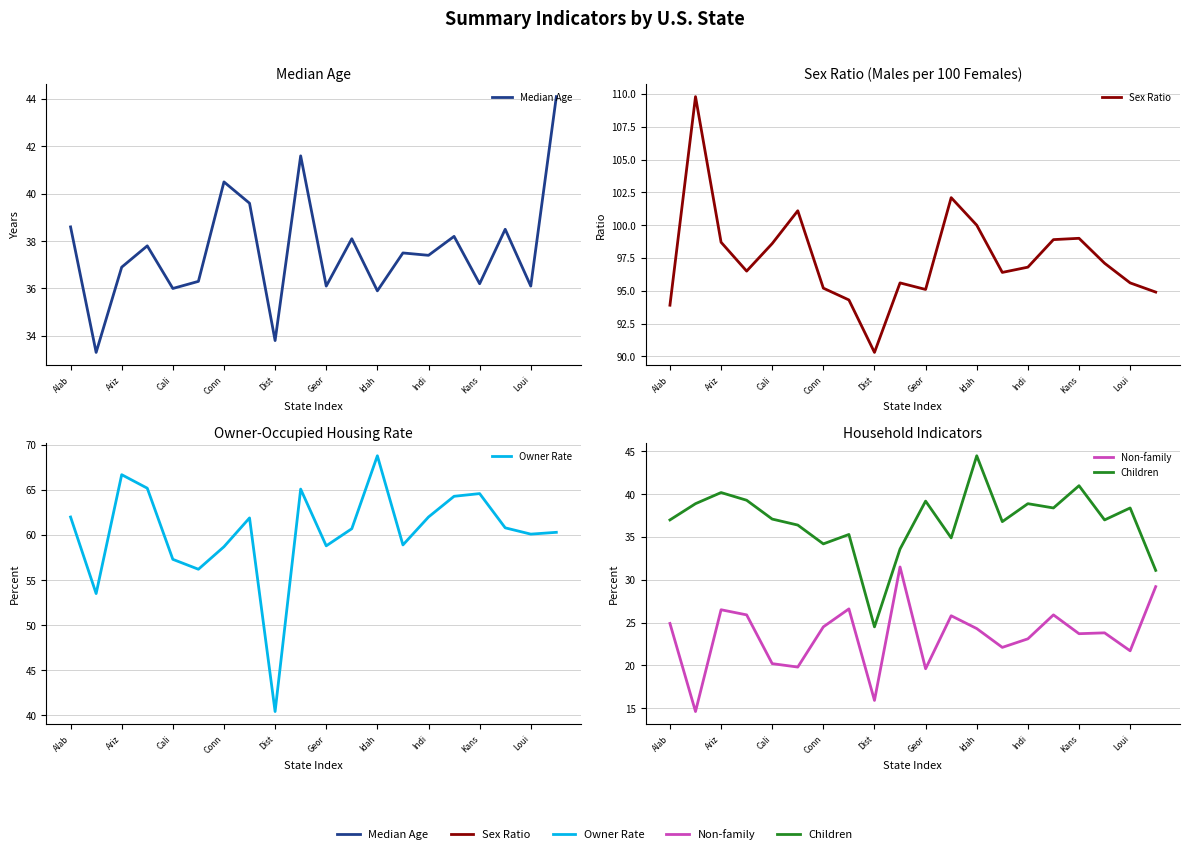

Does the chart display data point markers on the line(s)?

No